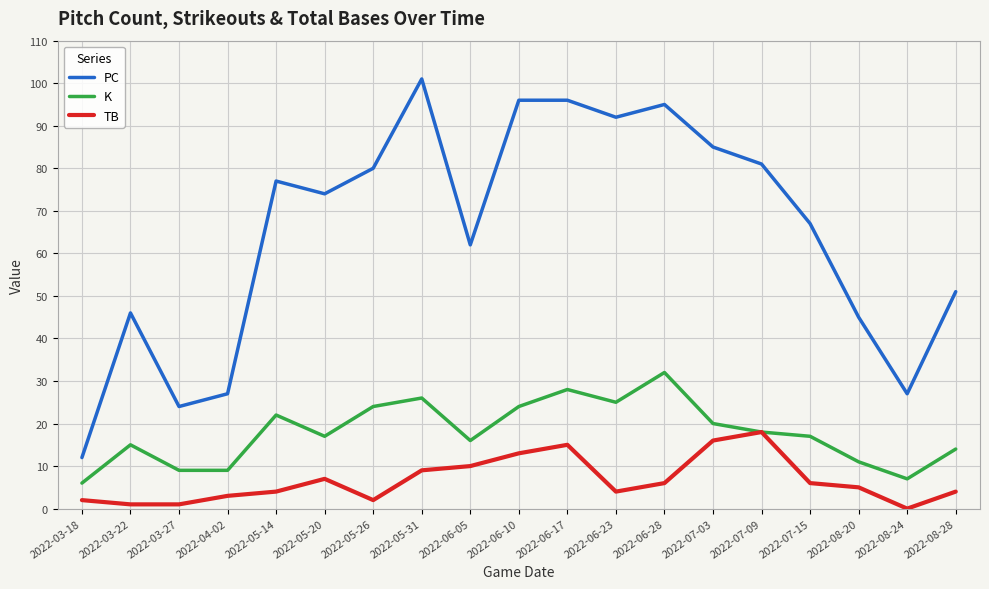

What position from the left is 2022-05-14?

5